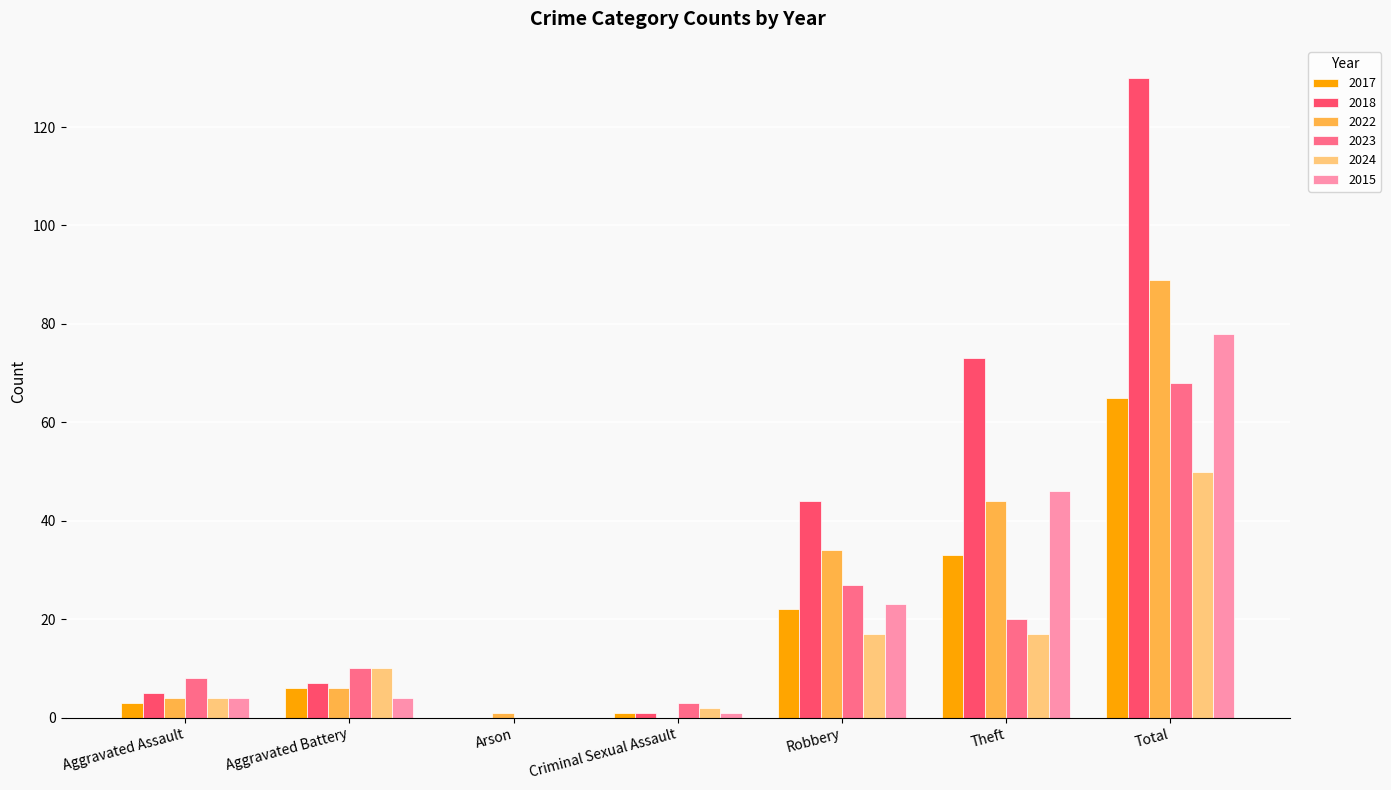

How many positive values does the 2015 series have?

6